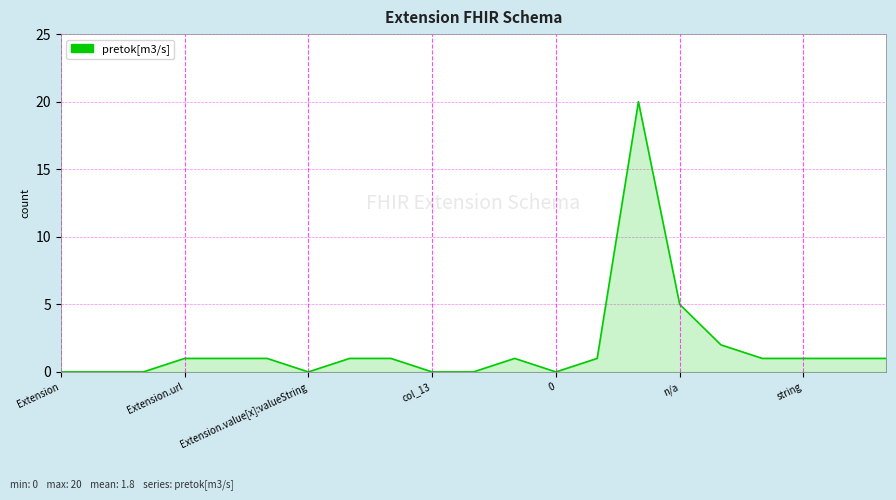

What is the difference between the maximum and minimum values?

20